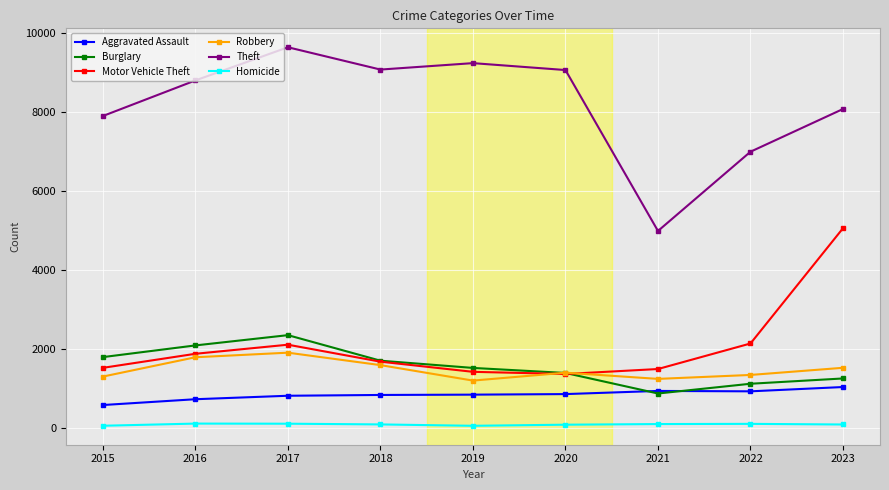

Which series changed the most between 2019 and 2022?

Theft